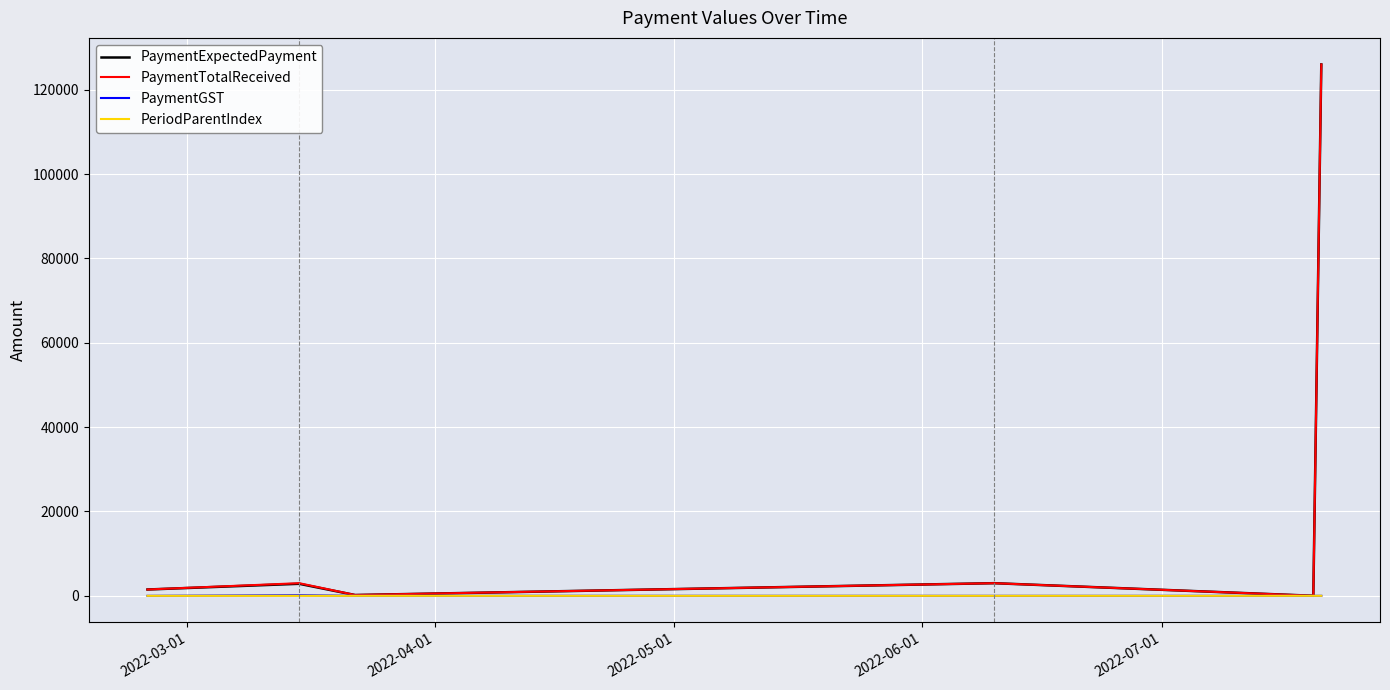

What is the highest value of the PaymentTotalReceived series?

126000.0